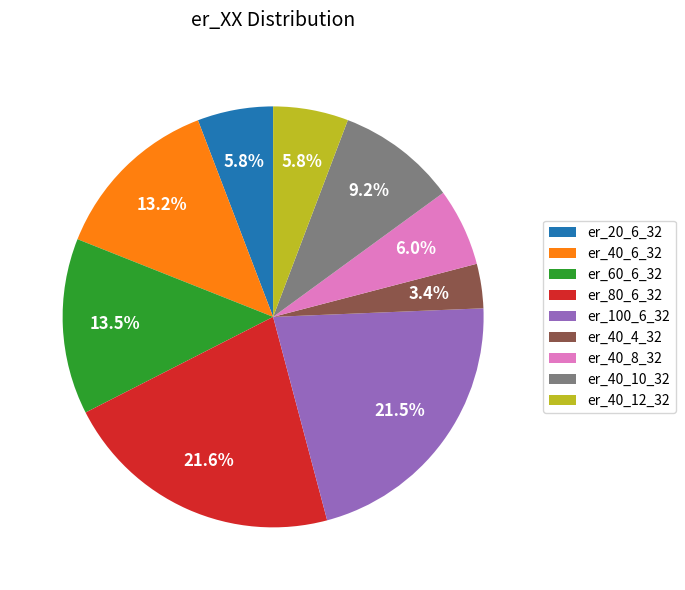

Which slice is the smallest?

er_40_4_32